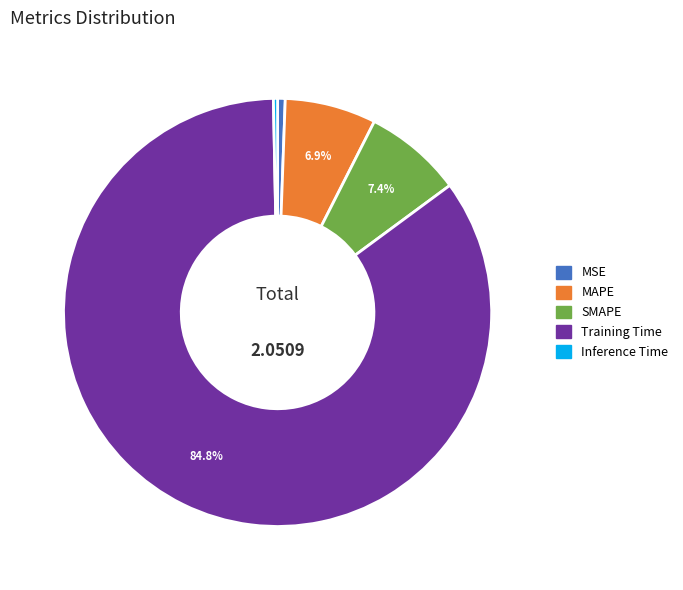

Which has a higher value, SMAPE or Training Time?

Training Time